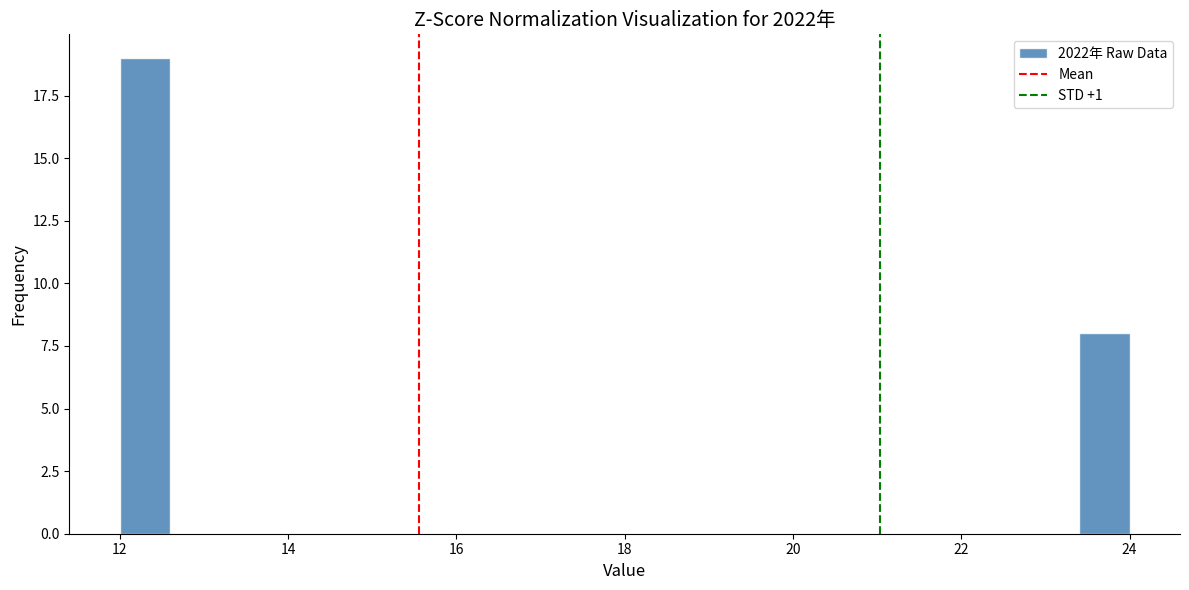

Read against the x-axis, roughly where is the centre of the tallest bar?

12.4